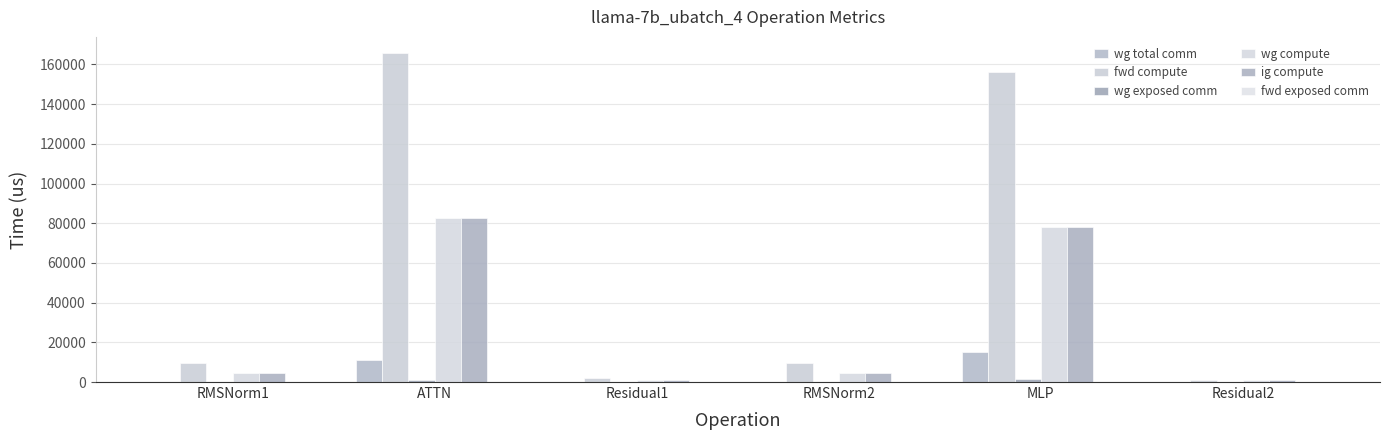

What position from the left is Residual1?

3